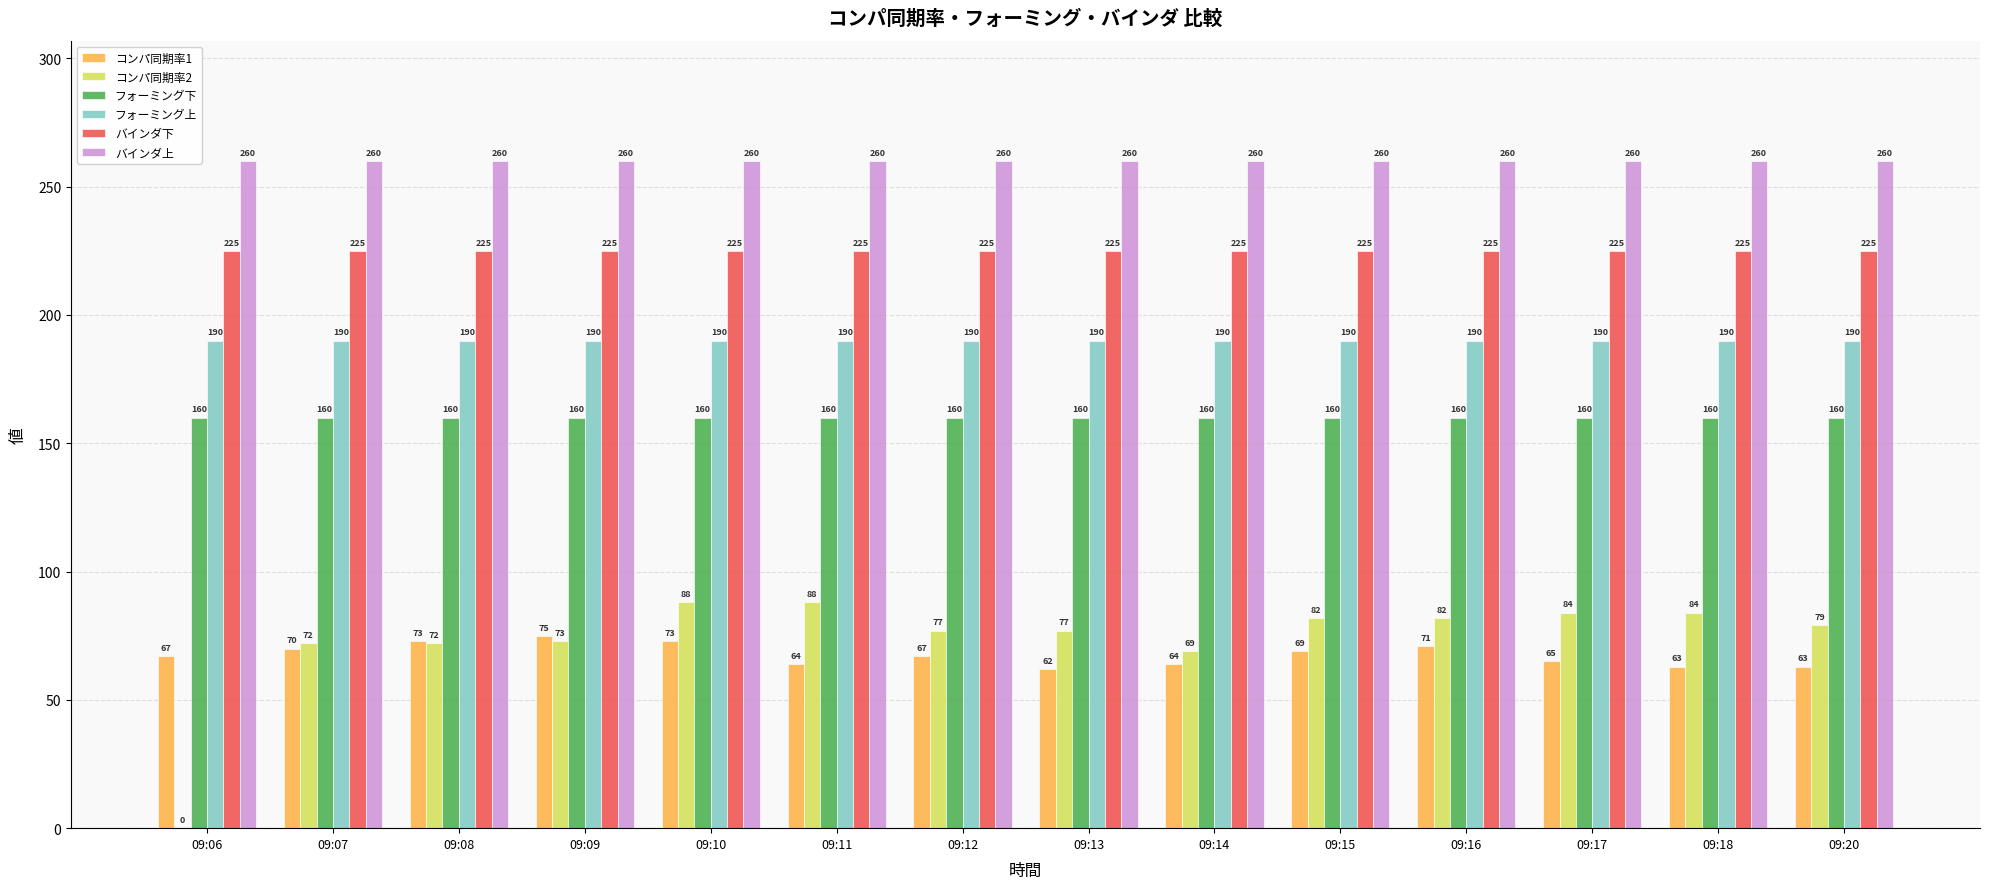

The バインダ上 series shows 63 at 09:16. True or false?

False